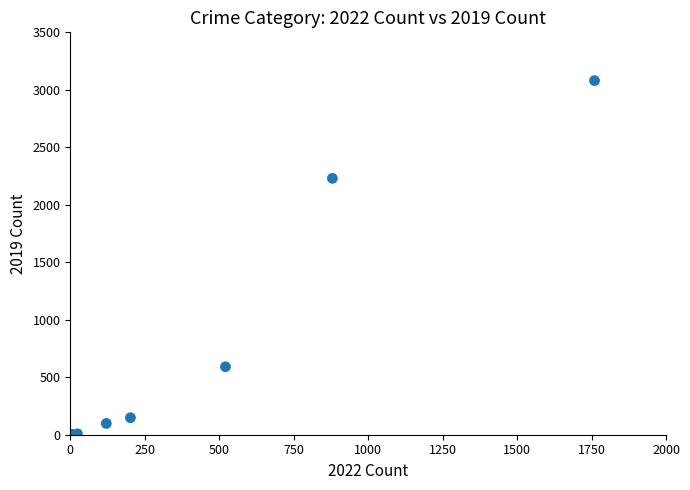

What Y value in the scatter plot is closest to 1540?

2230